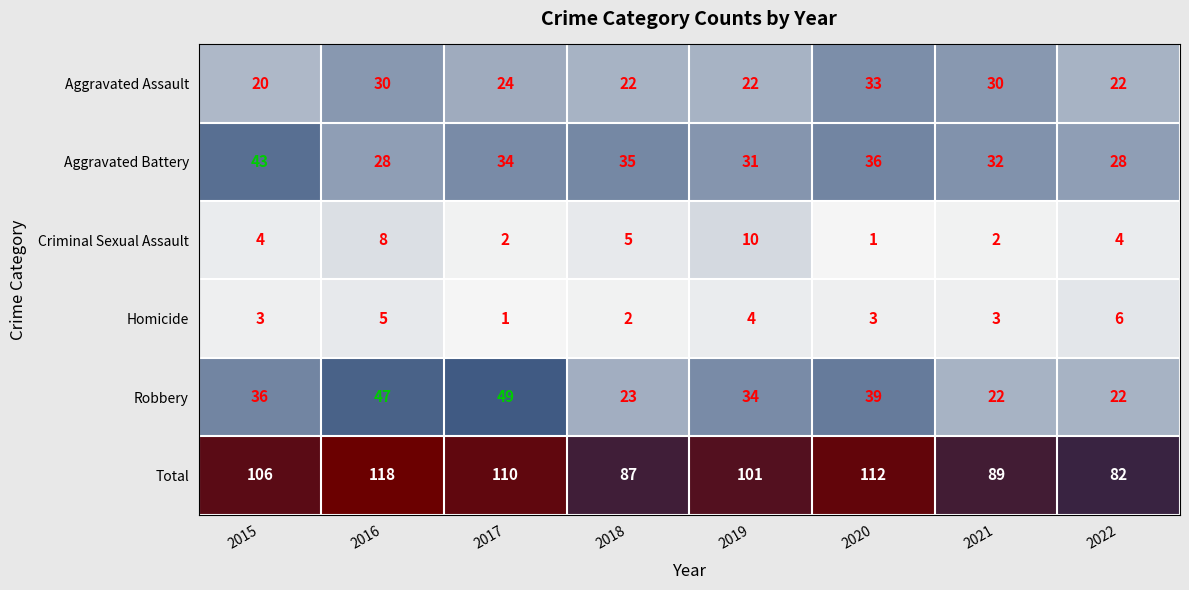

Where is Criminal Sexual Assault nearest to the value 5?

2018